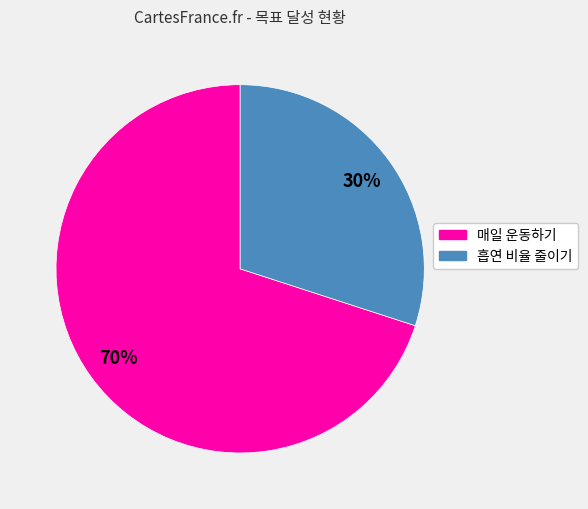

To the nearest percent, what portion does 매일 운동하기 represent?

70%